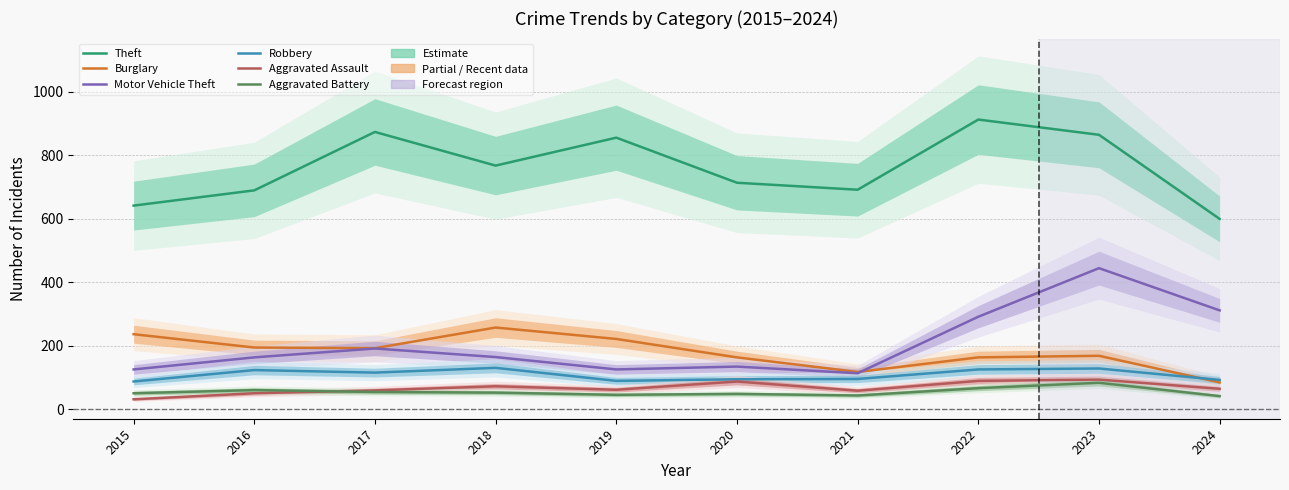

The value of Aggravated Battery at 2019 is 15. True or false?

False